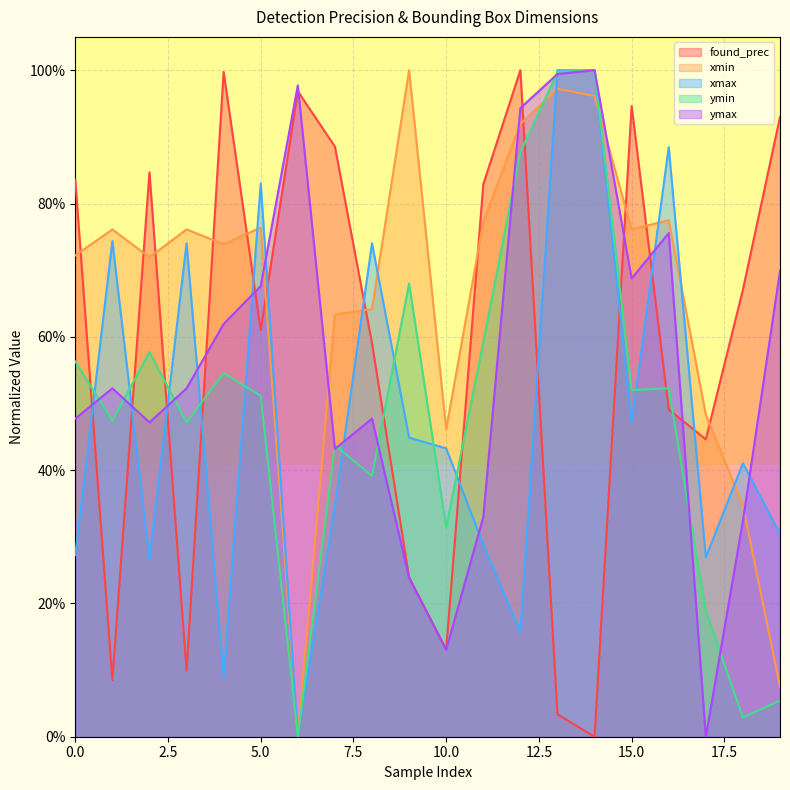

What is the difference between the xmin values at 9 and 0?

0.3